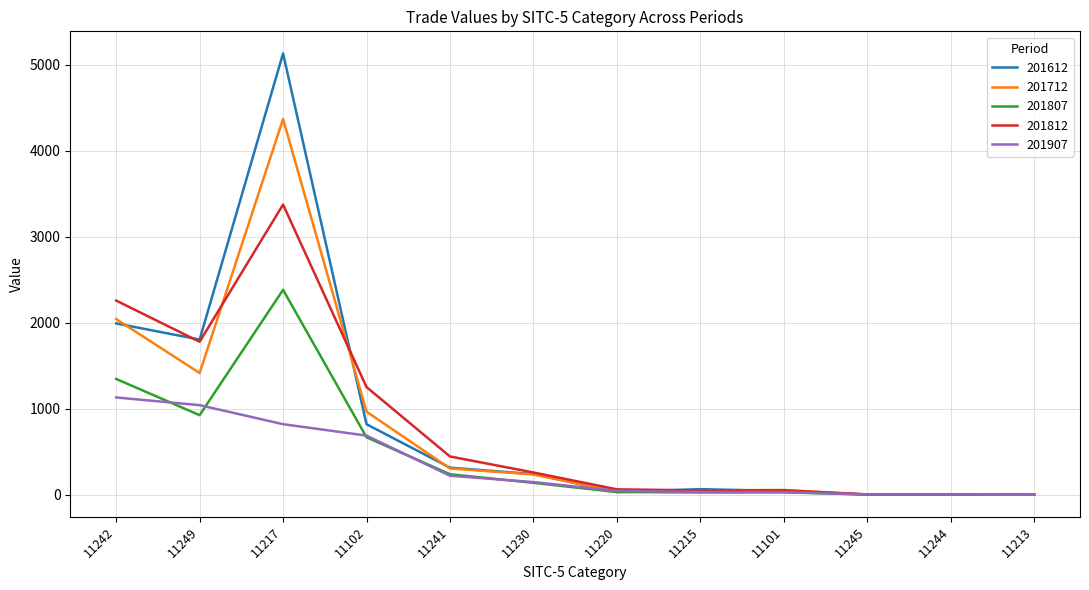

Where do 201612 and 201907 first cross each other?

11230 and 11220